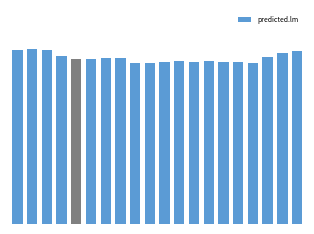

What is the difference between the maximum and minimum values?

0.3